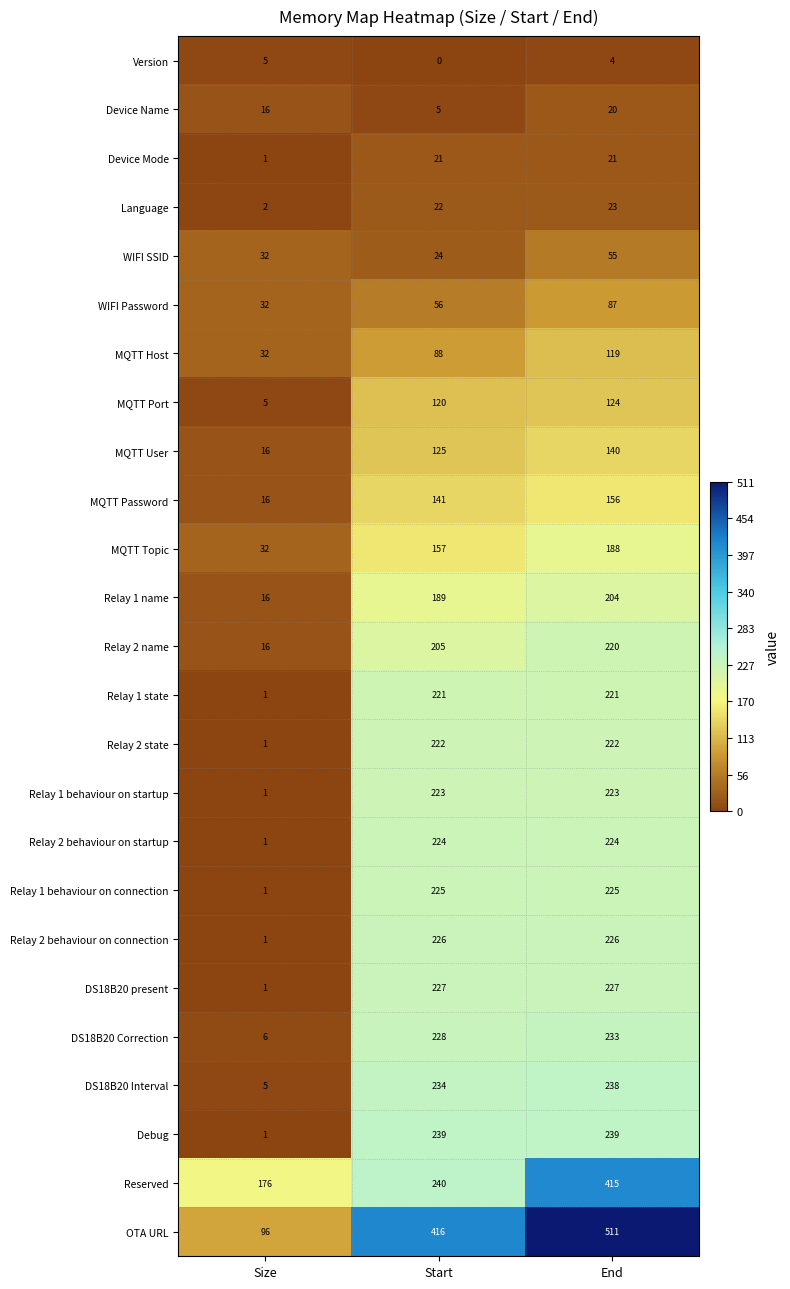

Rank the categories by OTA URL value from highest to lowest.

End, Start, Size